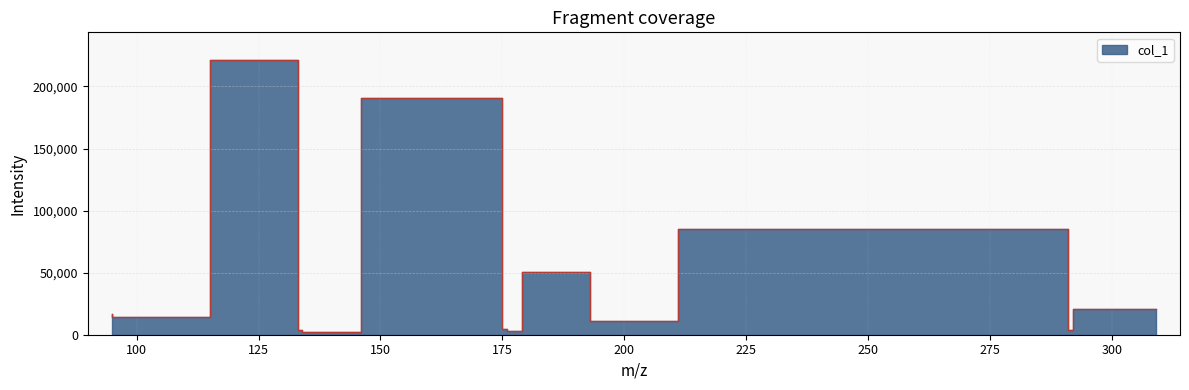

How many points are lower than both their immediate neighbors (excluding endpoints)?

5